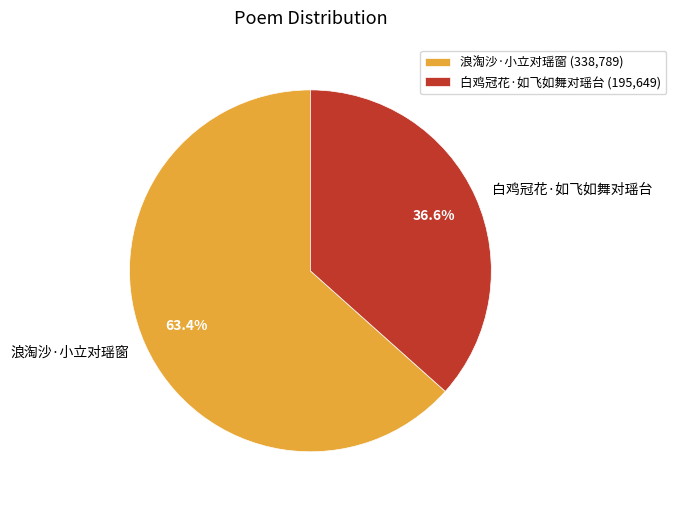

To the nearest percent, what is the combined percentage of 浪淘沙·小立对瑶窗 and 白鸡冠花·如飞如舞对瑶台?

100%